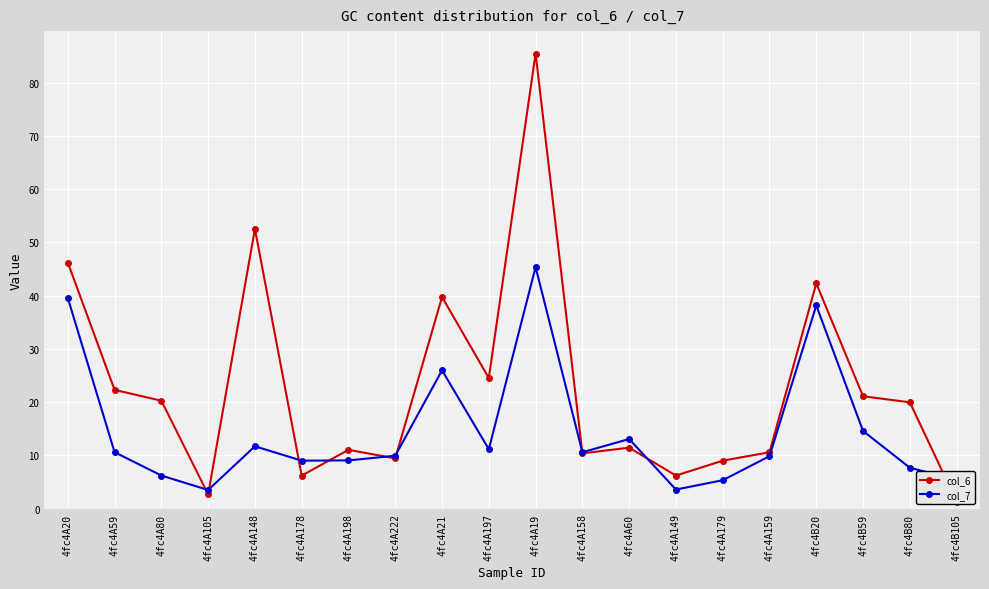

True or false: col_6 has more than 2 points higher than both neighbors.

True